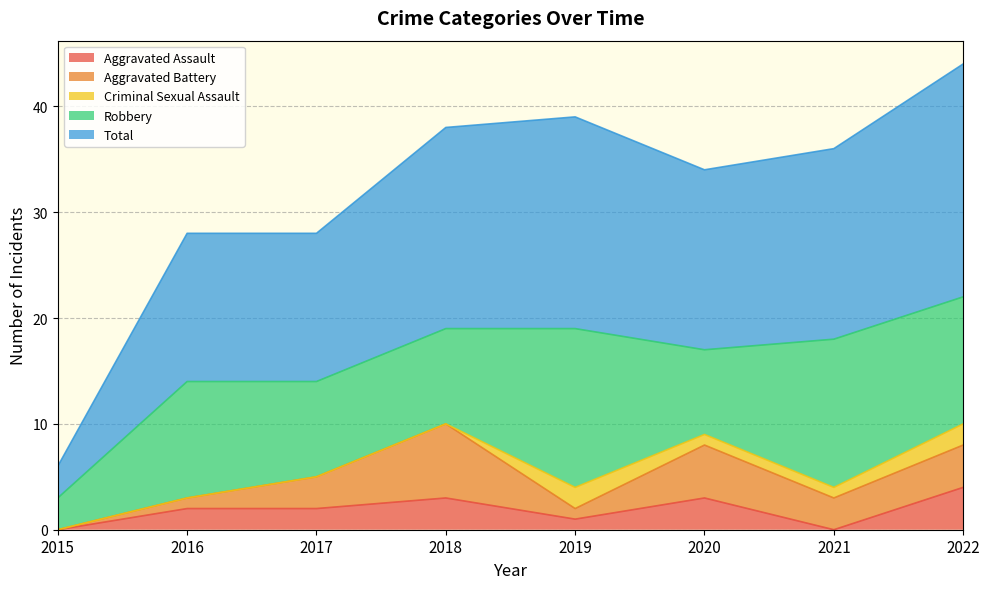

Reading right to left, list all the values displayed in this chart.

Aggravated Assault: 4	0	3	1	3	2	2	0
Aggravated Battery: 4	3	5	1	7	3	1	0
Criminal Sexual Assault: 2	1	1	2	0	0	0	0
Robbery: 12	14	8	15	9	9	11	3
Total: 22	18	17	20	19	14	14	3